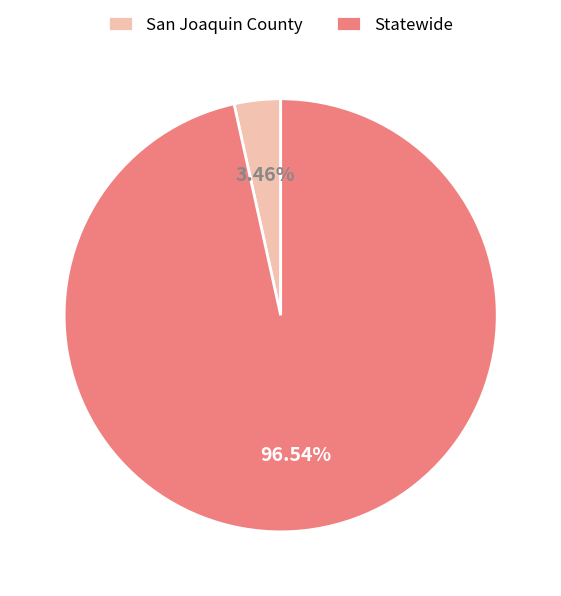

Rank the categories by value from highest to lowest.

Statewide, San Joaquin County